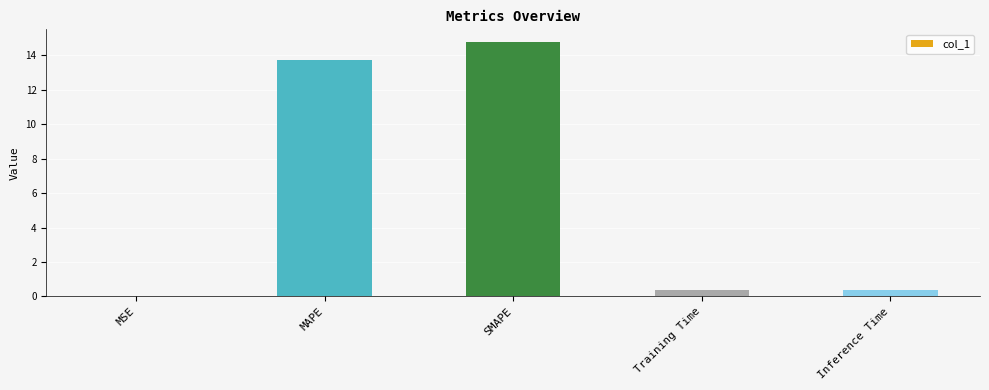

What is the sum of the values at SMAPE and Training Time?

15.1